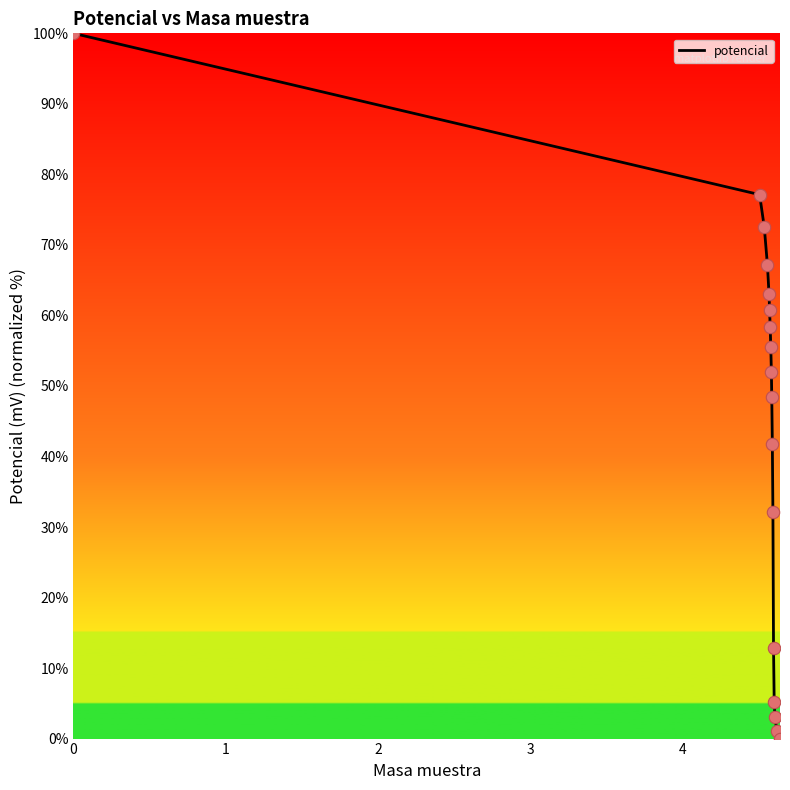

What is the difference between the maximum and minimum values?

100.0